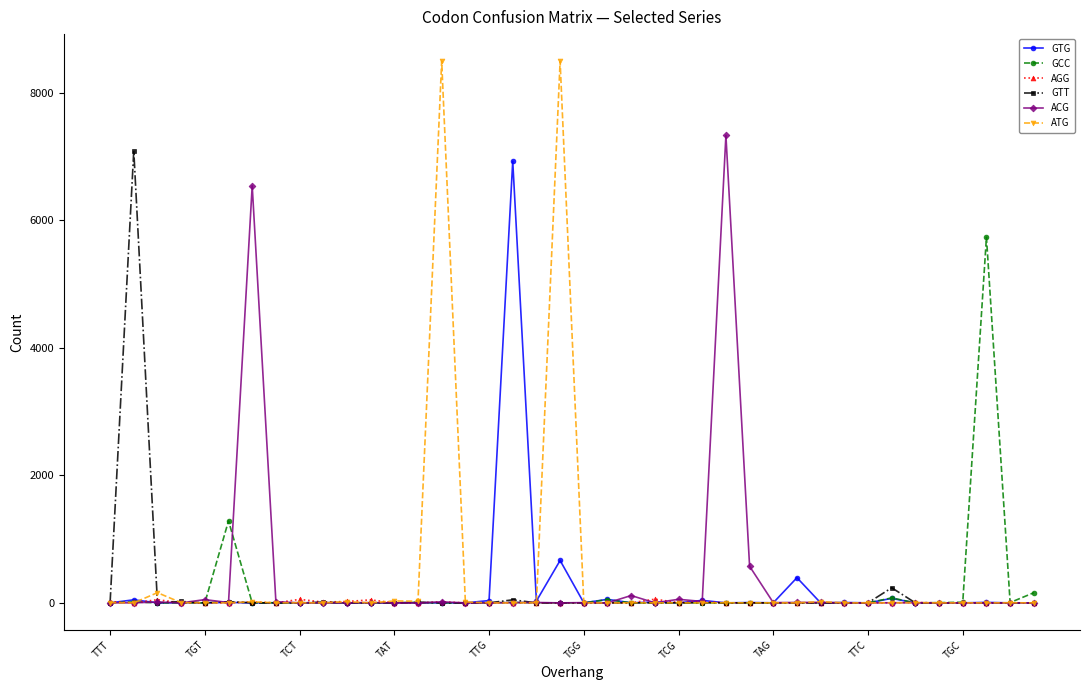

Which series has the largest range (max minus min)?

ATG